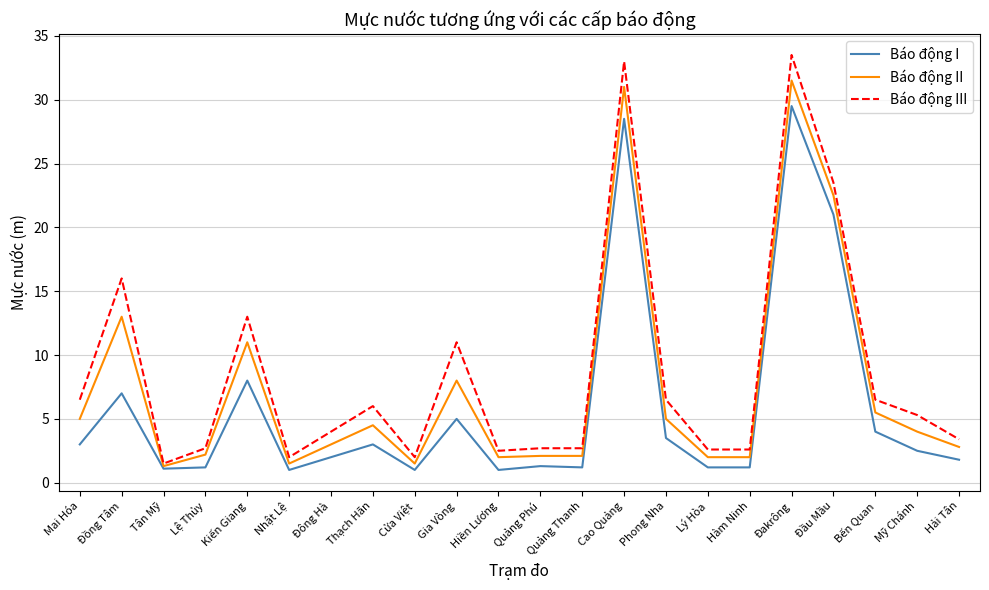

Which category has the highest value in the Báo động II series?

Đakrông